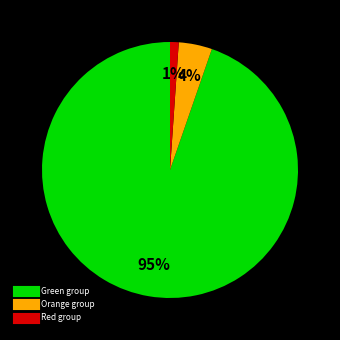

Is there any slice that represents more than half of the pie?

Yes